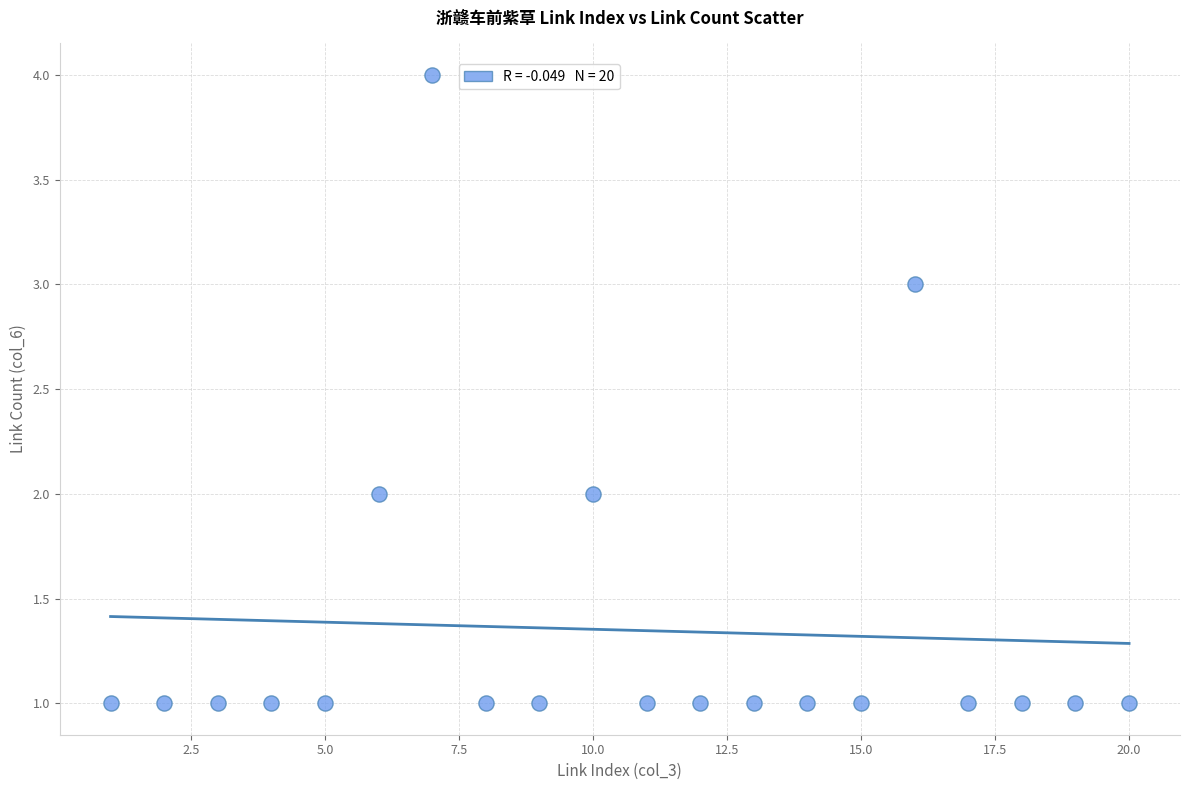

What is the range of X values (max minus min)?

19